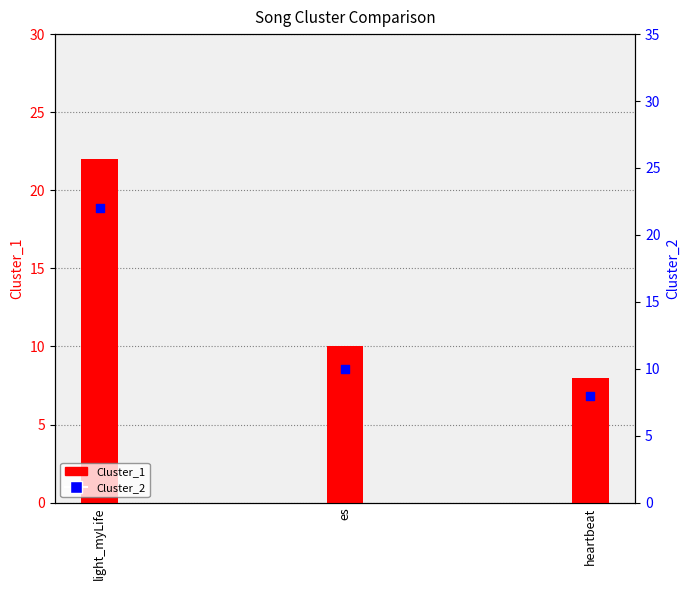

Which series has the widest spread of Y values?

Cluster_1